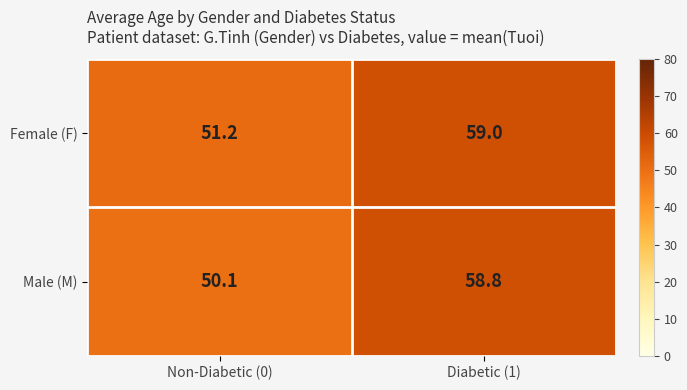

At how many categories does at least one series exceed 51?

2